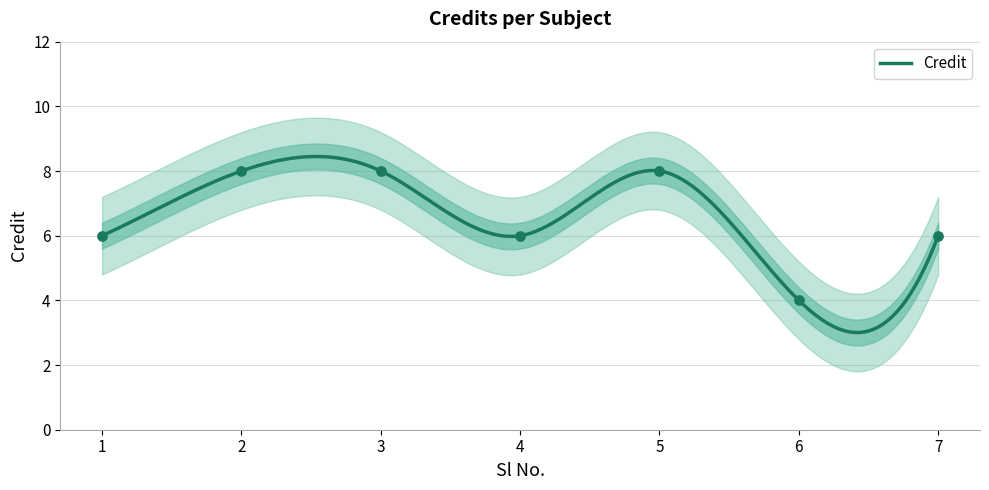

What is the change in value from 2 to 6?

-4